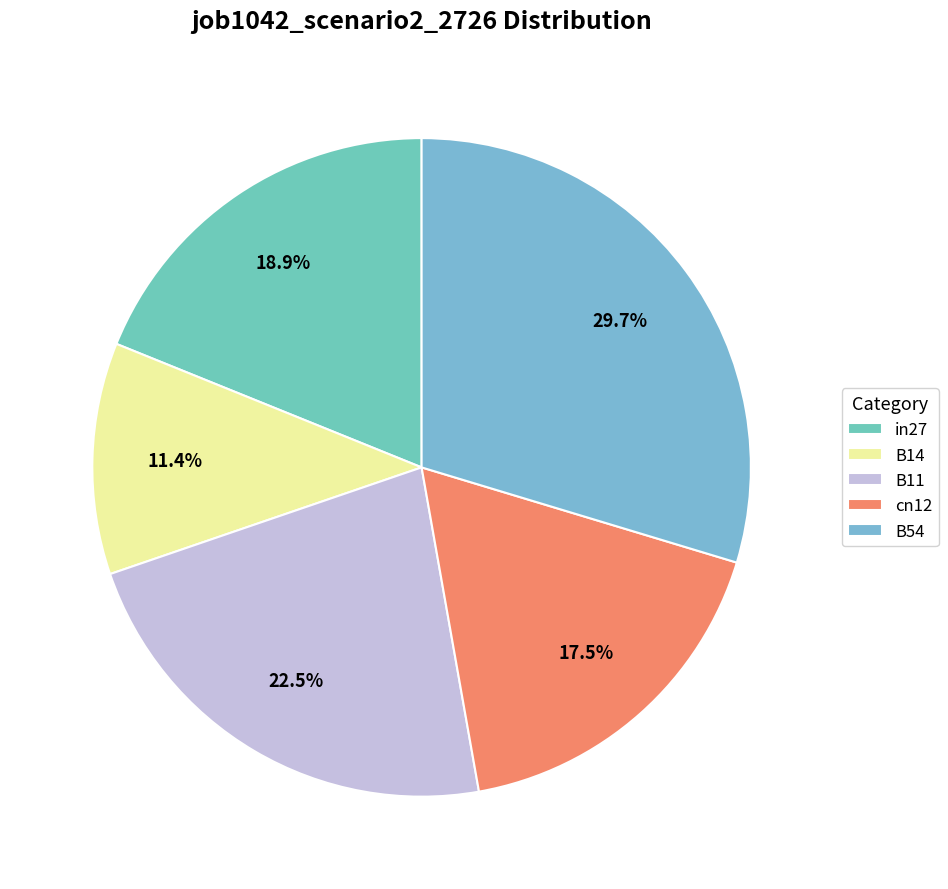

Count the number of slices in the pie.

5